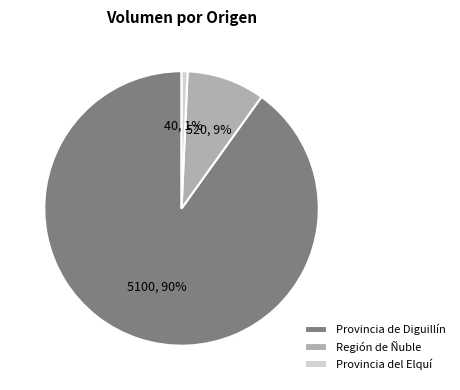

To the nearest percent, what is the combined percentage of Provincia de Diguillín and Provincia del Elquí?

91%